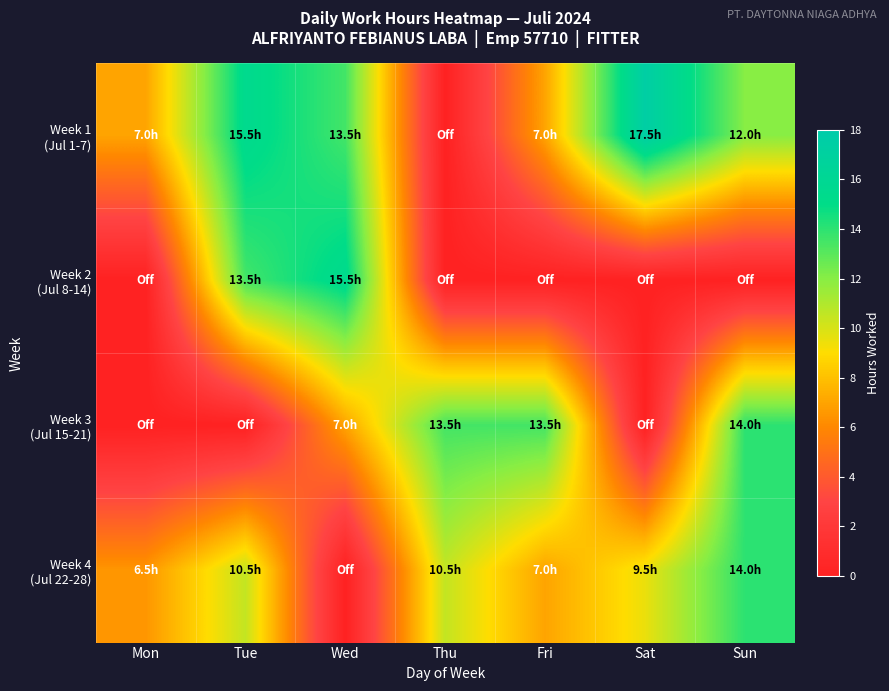

Which series has the largest total across all categories?

Week 1 (Jul 1-7)